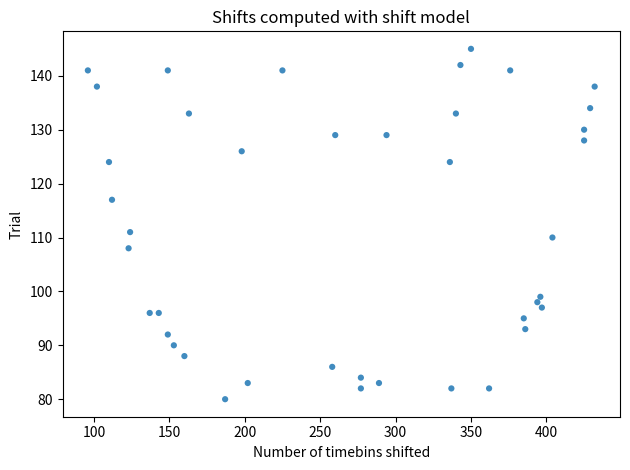

What Y value in the scatter plot is closest to 112?

111